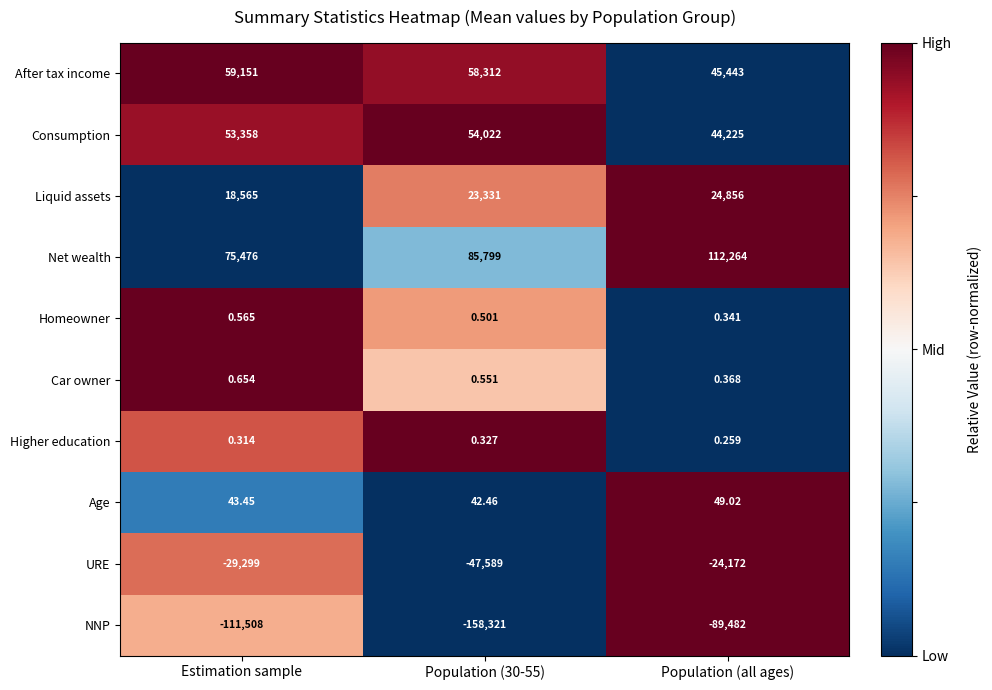

Is the value of Car owner at Estimation sample greater than the value of Higher education at Estimation sample?

Yes